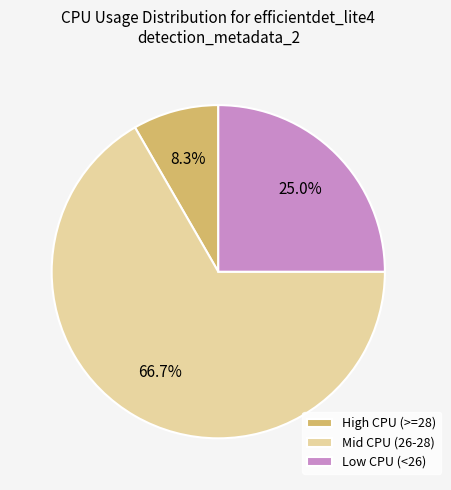

Is there a majority slice in this chart?

Yes